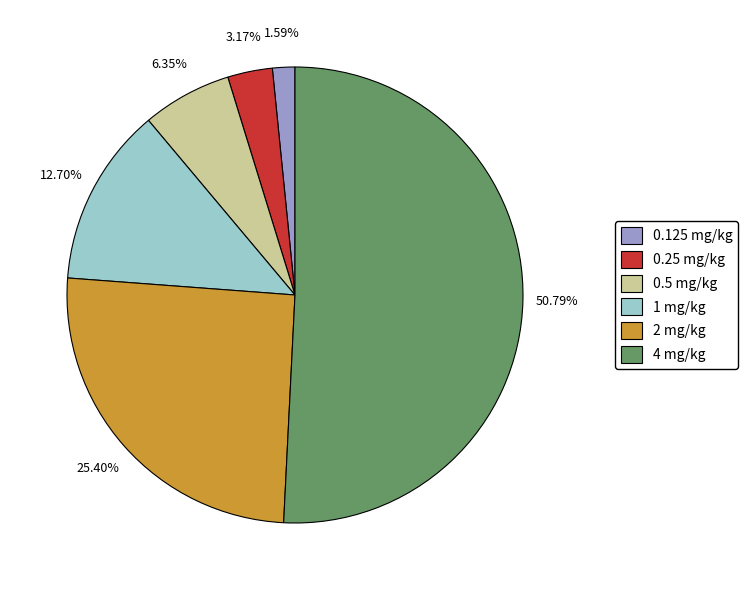

Is the sum of 2 mg/kg and 0.5 mg/kg greater than half?

No